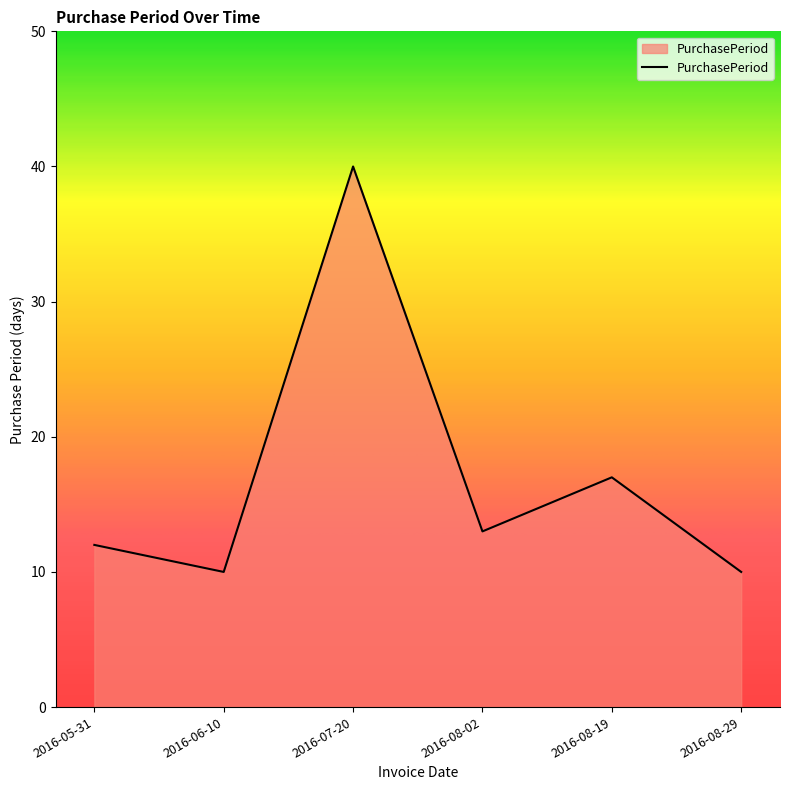

Approximately how many times larger is the value at 2016-05-31 compared to 2016-08-19?

0.7